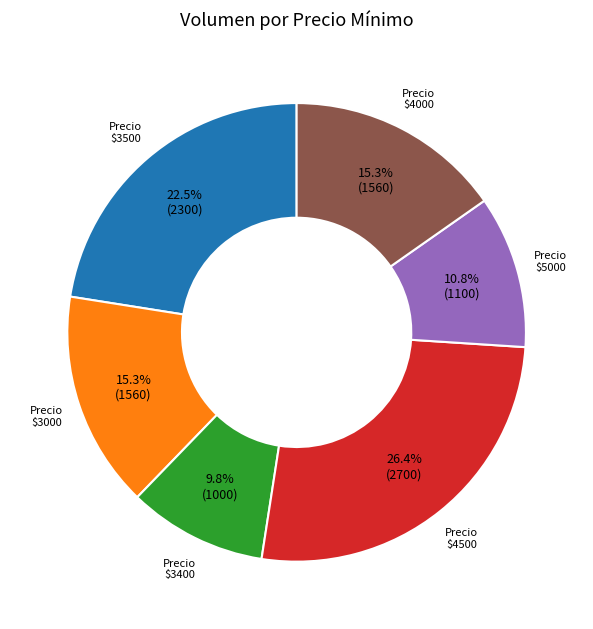

Is there a majority slice in this chart?

No